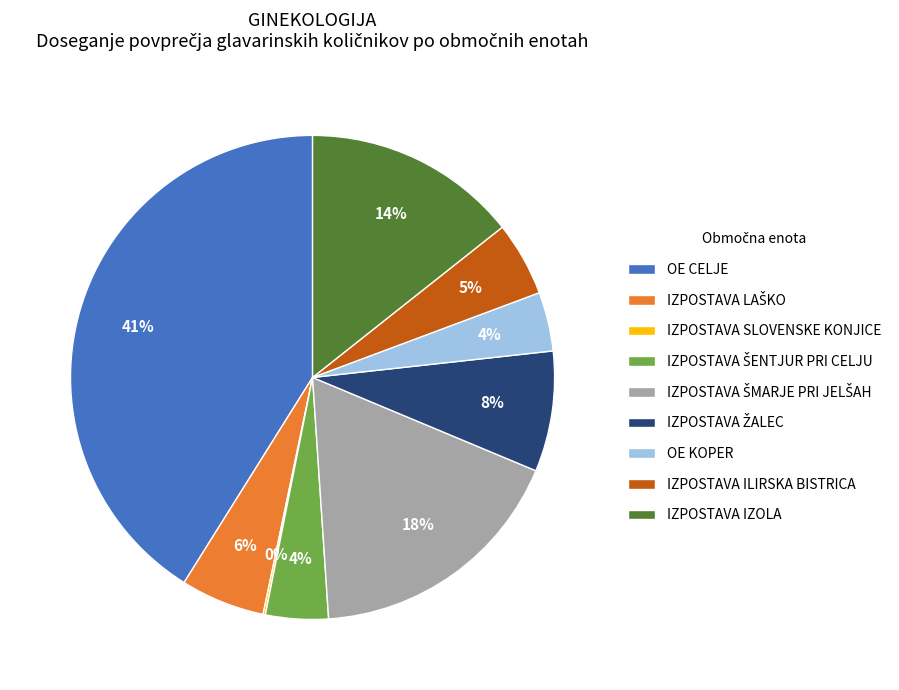

Between IZPOSTAVA ILIRSKA BISTRICA and OE CELJE, which is larger?

OE CELJE